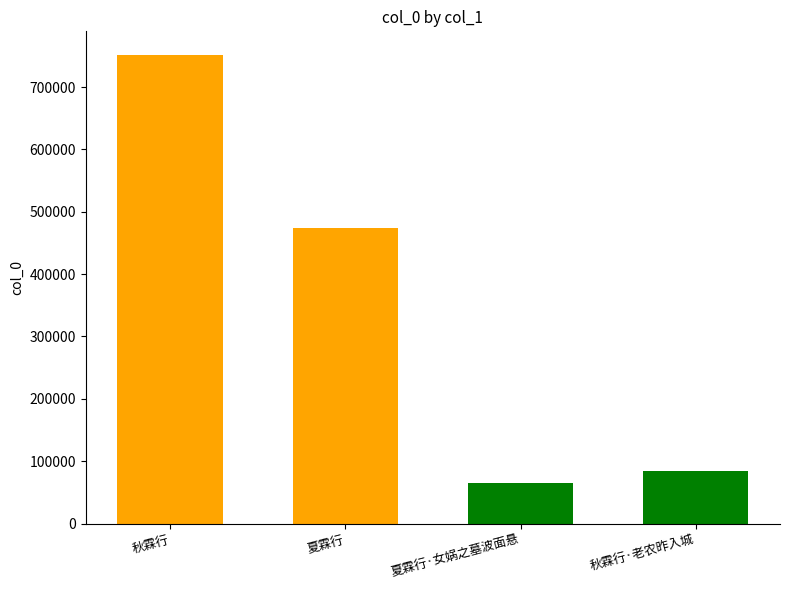

Reading left to right, transcribe all the data shown in this chart.

751691	473642	64607	85059